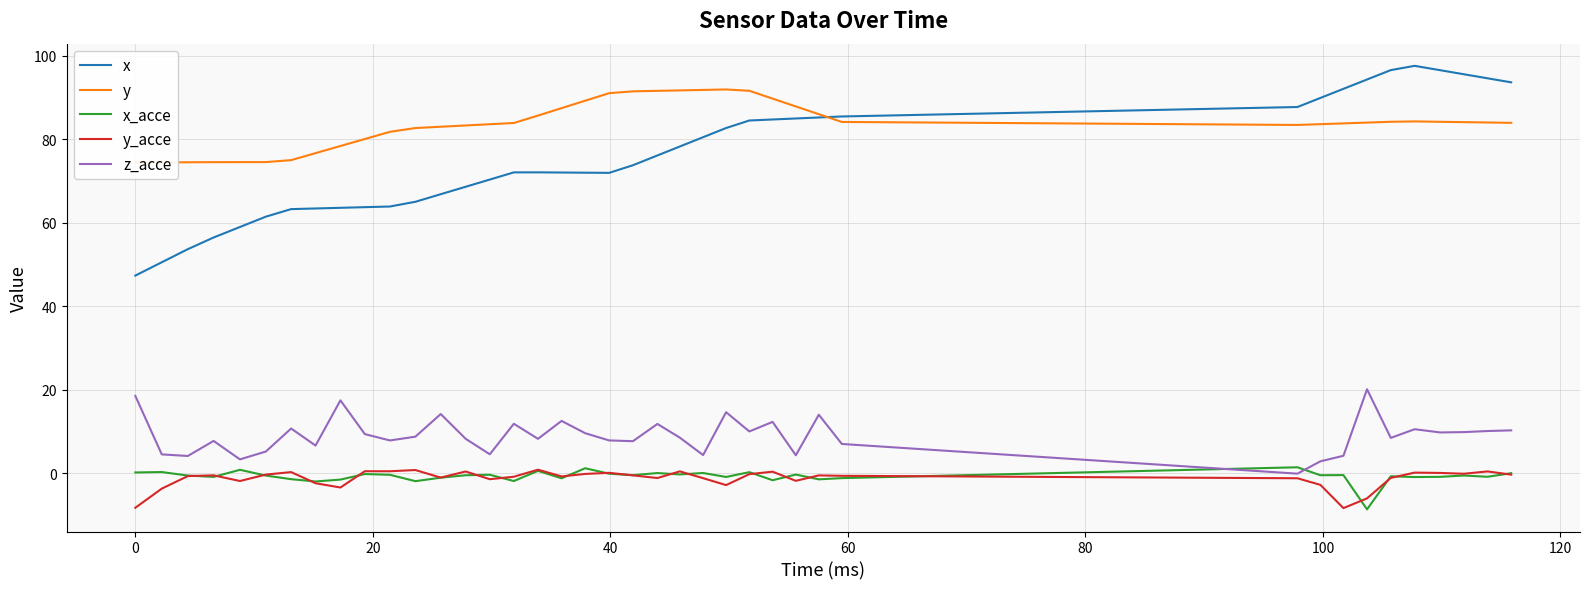

How many values in the y series exceed 83?

28